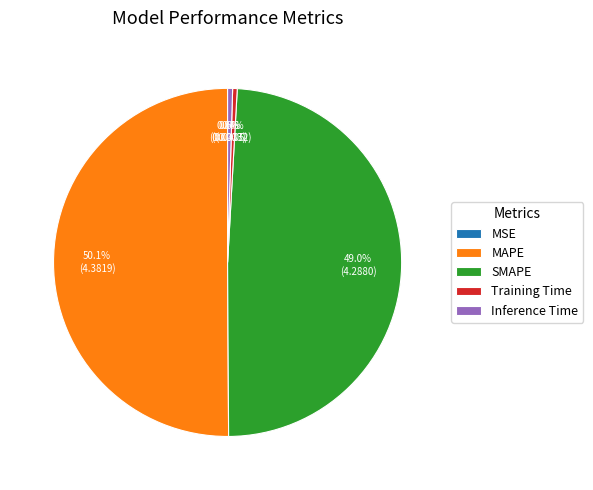

Which category accounts for the majority?

MAPE